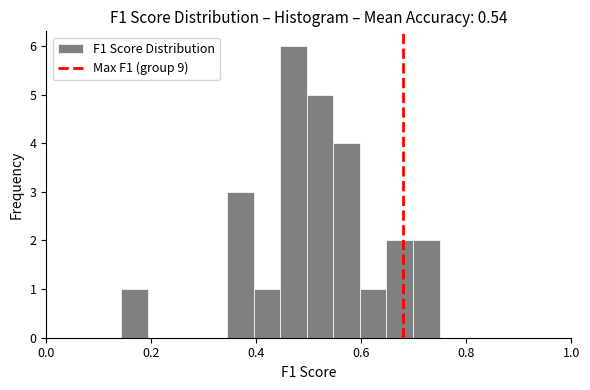

Around what value on the x-axis is the tallest bar? Give the approximate position of its centre, as read against the axis.

0.48